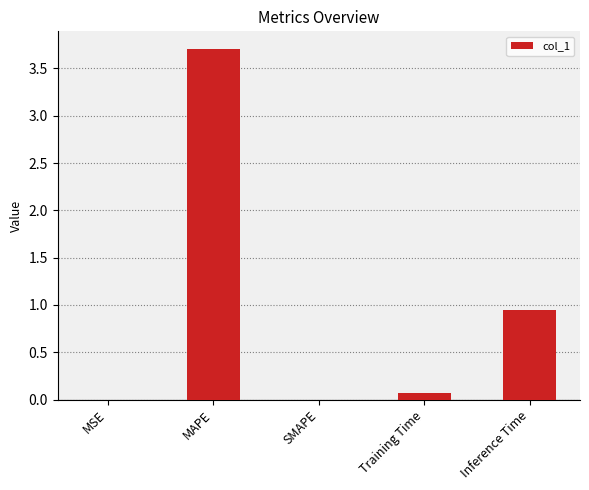

The value at MAPE is 3.7. True or false?

True